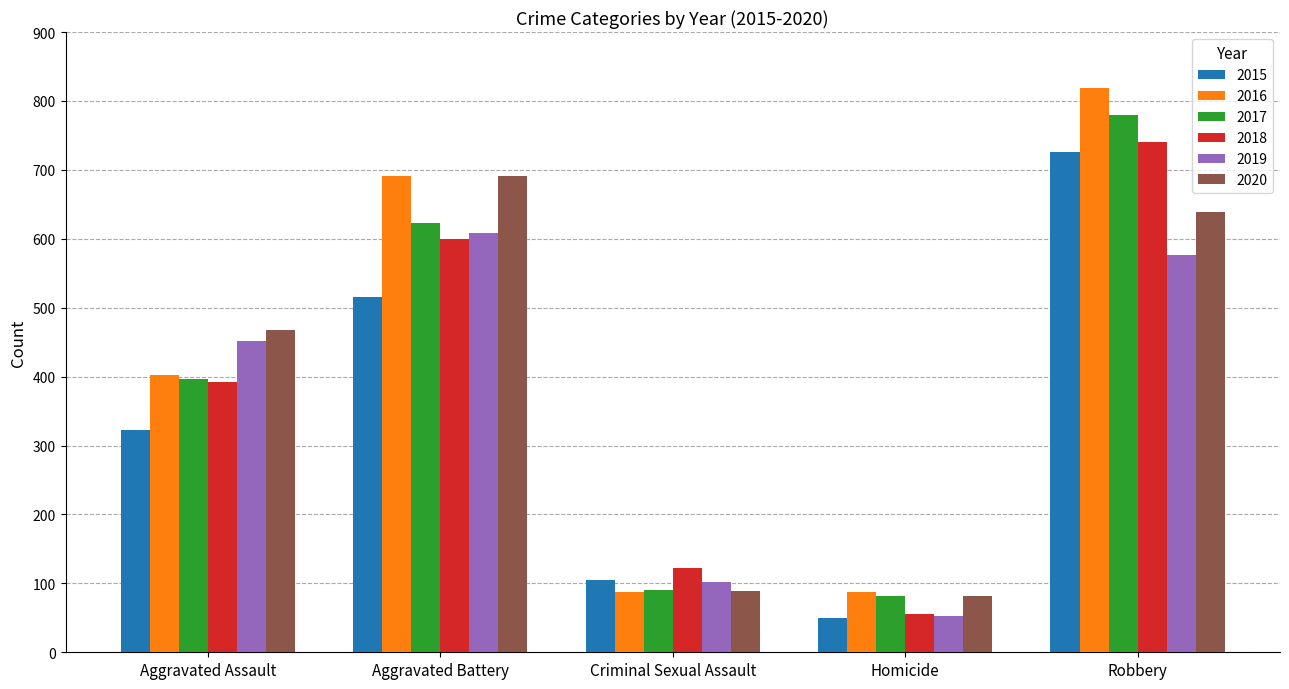

Which series has the largest range (max minus min)?

2016